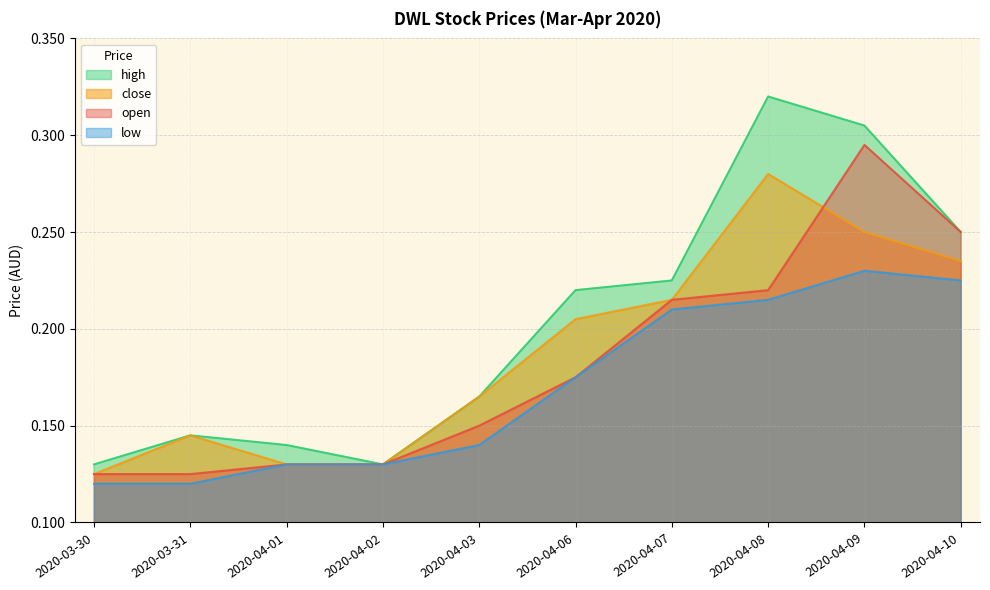

Which series has the widest spread of values?

high